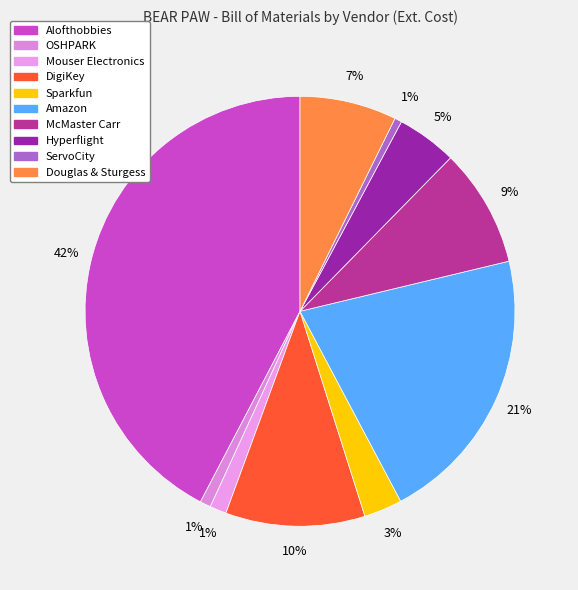

Is it true that Sparkfun is 3% of the pie?

True